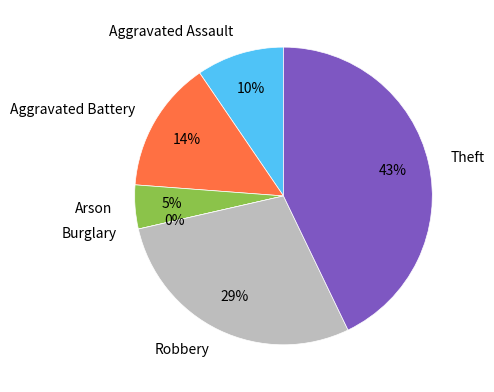

To the nearest percent, what portion does Robbery represent?

29%